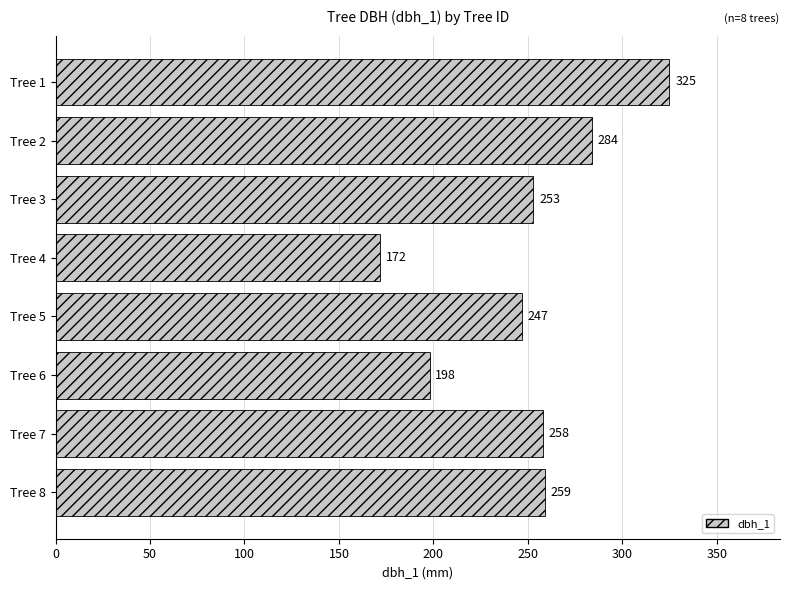

The chart shows a value of 92 at Tree 2. True or false?

False